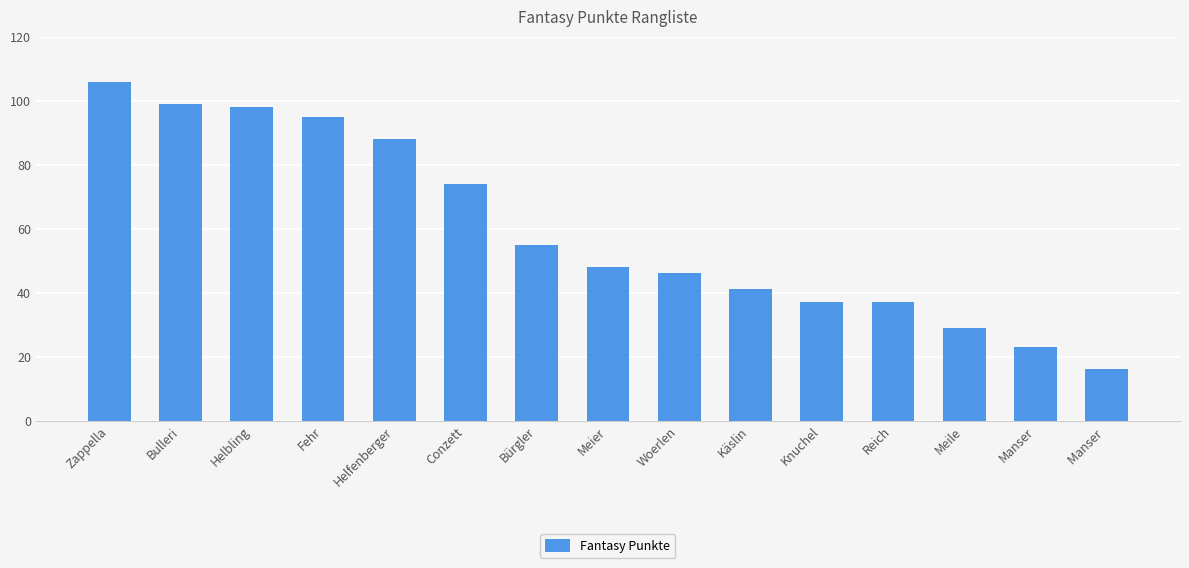

What position from the left is Helfenberger?

5